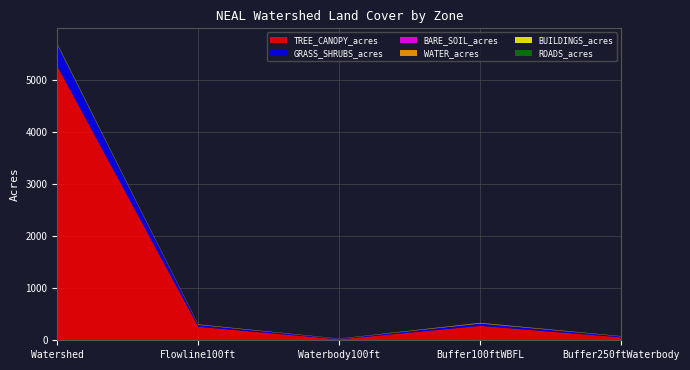

Reading left to right, what are all the values shown in this chart?

TREE_CANOPY_acres: 5261.7	259.3	18.4	276.8	55.9
GRASS_SHRUBS_acres: 409.3	35.2	9.8	43.9	17.6
BARE_SOIL_acres: 2.0	0.2	0.2	0.4	0.2
WATER_acres: 11.9	9.7	1.9	11.3	2.6
BUILDINGS_acres: 4.3	0.2	1.9	1.9	2.2
ROADS_acres: 12.1	0.8	0.7	1.5	2.6